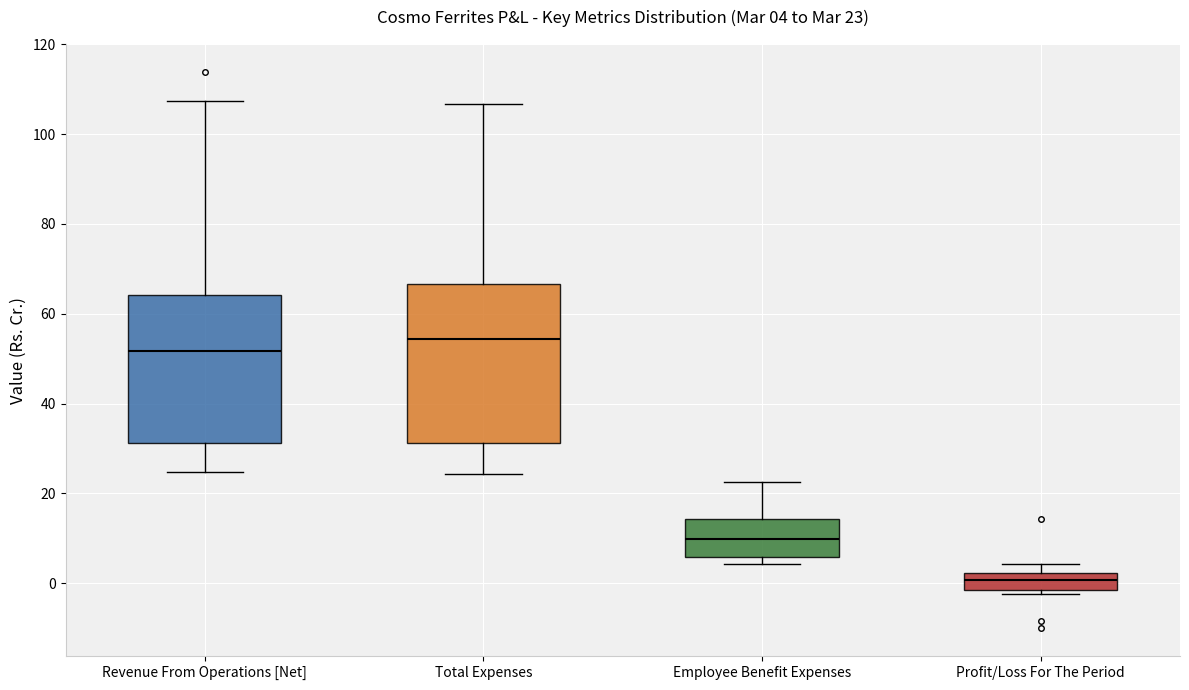

Which box has the highest median line?

Total Expenses